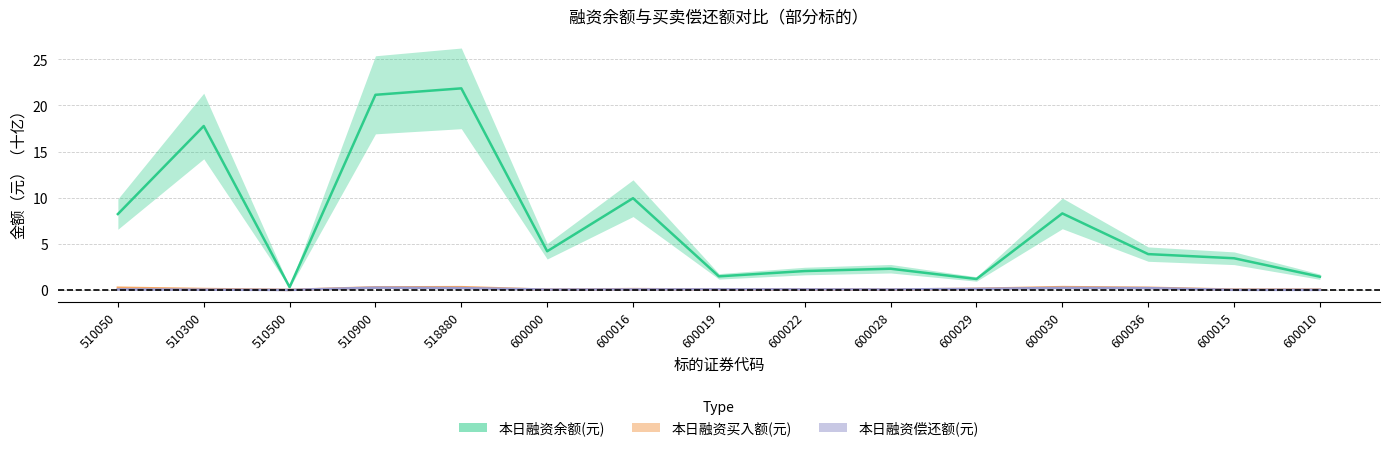

Rank the series by their maximum value, from highest to lowest.

本日融资余额(元), 本日融资买入额(元), 本日融资偿还额(元)